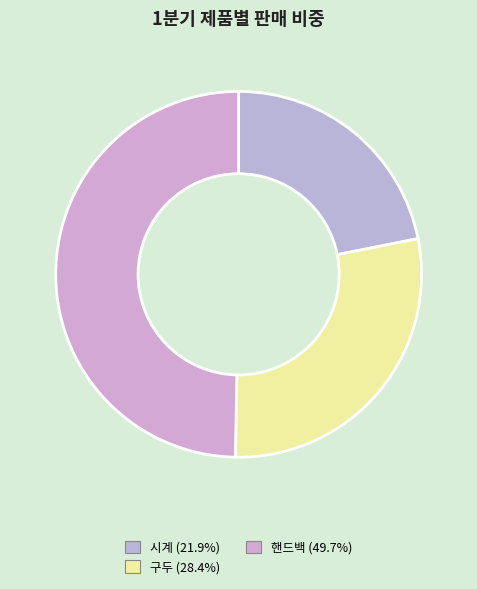

How many segments does this pie chart have?

3